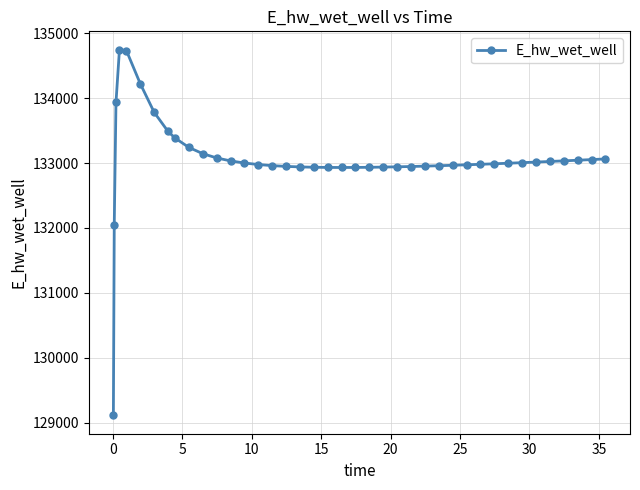

What is the value of the 4th point from the left?

134745.4